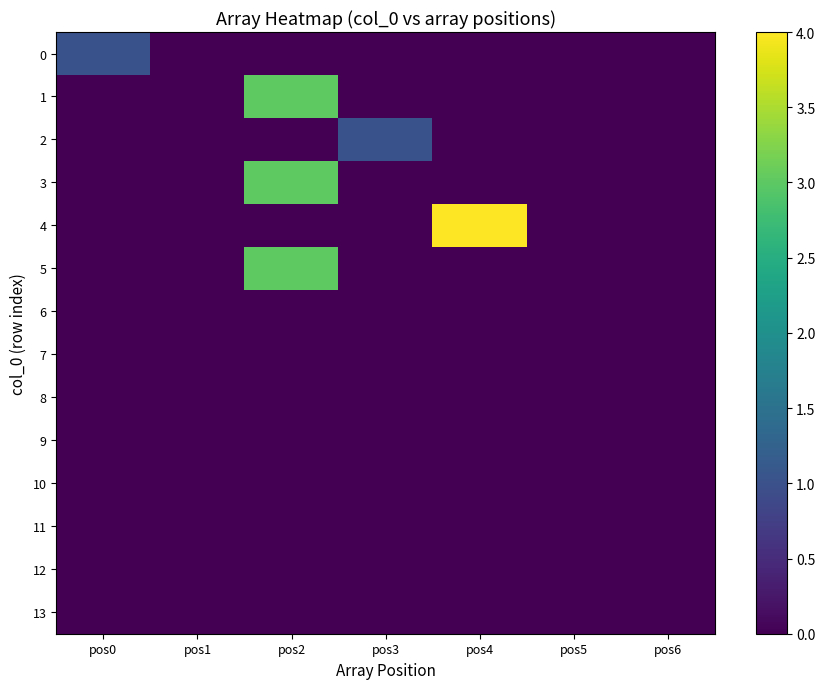

Reading left to right, transcribe all the data shown in this chart.

0: pos0=1	pos1=0	pos2=0	pos3=0	pos4=0	pos5=0	pos6=0
1: pos0=0	pos1=0	pos2=3	pos3=0	pos4=0	pos5=0	pos6=0
2: pos0=0	pos1=0	pos2=0	pos3=1	pos4=0	pos5=0	pos6=0
3: pos0=0	pos1=0	pos2=3	pos3=0	pos4=0	pos5=0	pos6=0
4: pos0=0	pos1=0	pos2=0	pos3=0	pos4=4	pos5=0	pos6=0
5: pos0=0	pos1=0	pos2=3	pos3=0	pos4=0	pos5=0	pos6=0
6: pos0=0	pos1=0	pos2=0	pos3=0	pos4=0	pos5=0	pos6=0
7: pos0=0	pos1=0	pos2=0	pos3=0	pos4=0	pos5=0	pos6=0
8: pos0=0	pos1=0	pos2=0	pos3=0	pos4=0	pos5=0	pos6=0
9: pos0=0	pos1=0	pos2=0	pos3=0	pos4=0	pos5=0	pos6=0
10: pos0=0	pos1=0	pos2=0	pos3=0	pos4=0	pos5=0	pos6=0
11: pos0=0	pos1=0	pos2=0	pos3=0	pos4=0	pos5=0	pos6=0
12: pos0=0	pos1=0	pos2=0	pos3=0	pos4=0	pos5=0	pos6=0
13: pos0=0	pos1=0	pos2=0	pos3=0	pos4=0	pos5=0	pos6=0